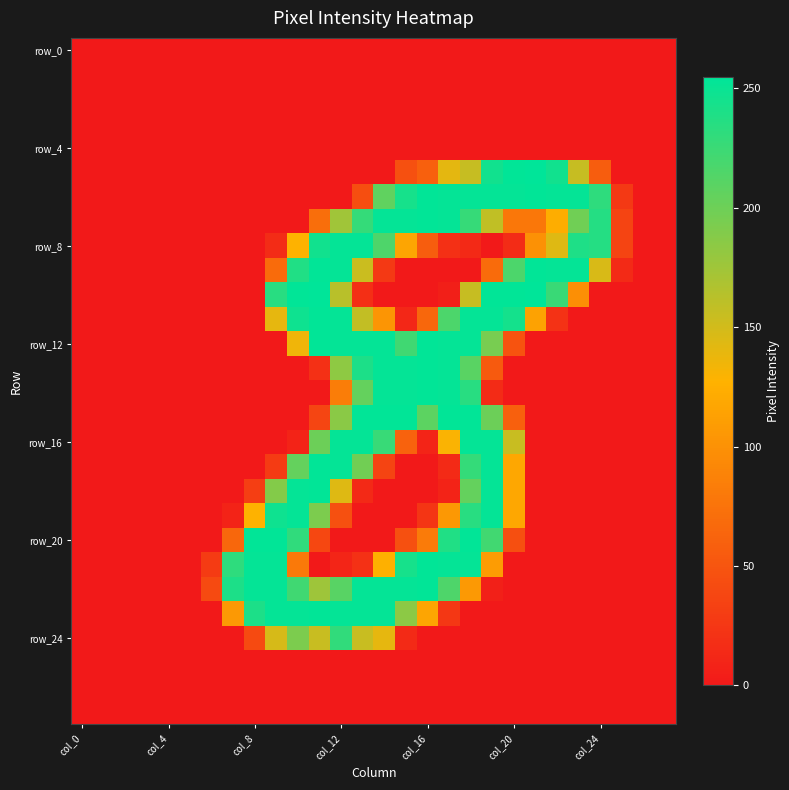

How many categories are shown in the chart?

28